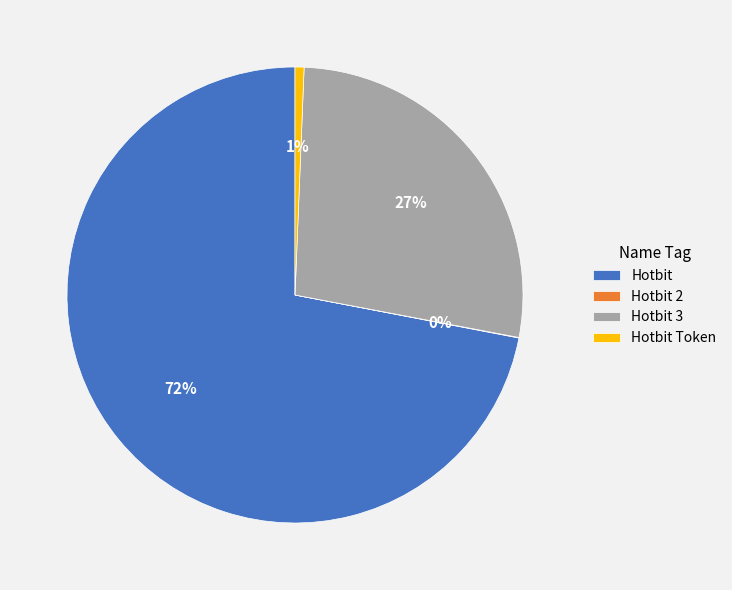

The Hotbit Token slice represents 11% of the pie. True or false?

False